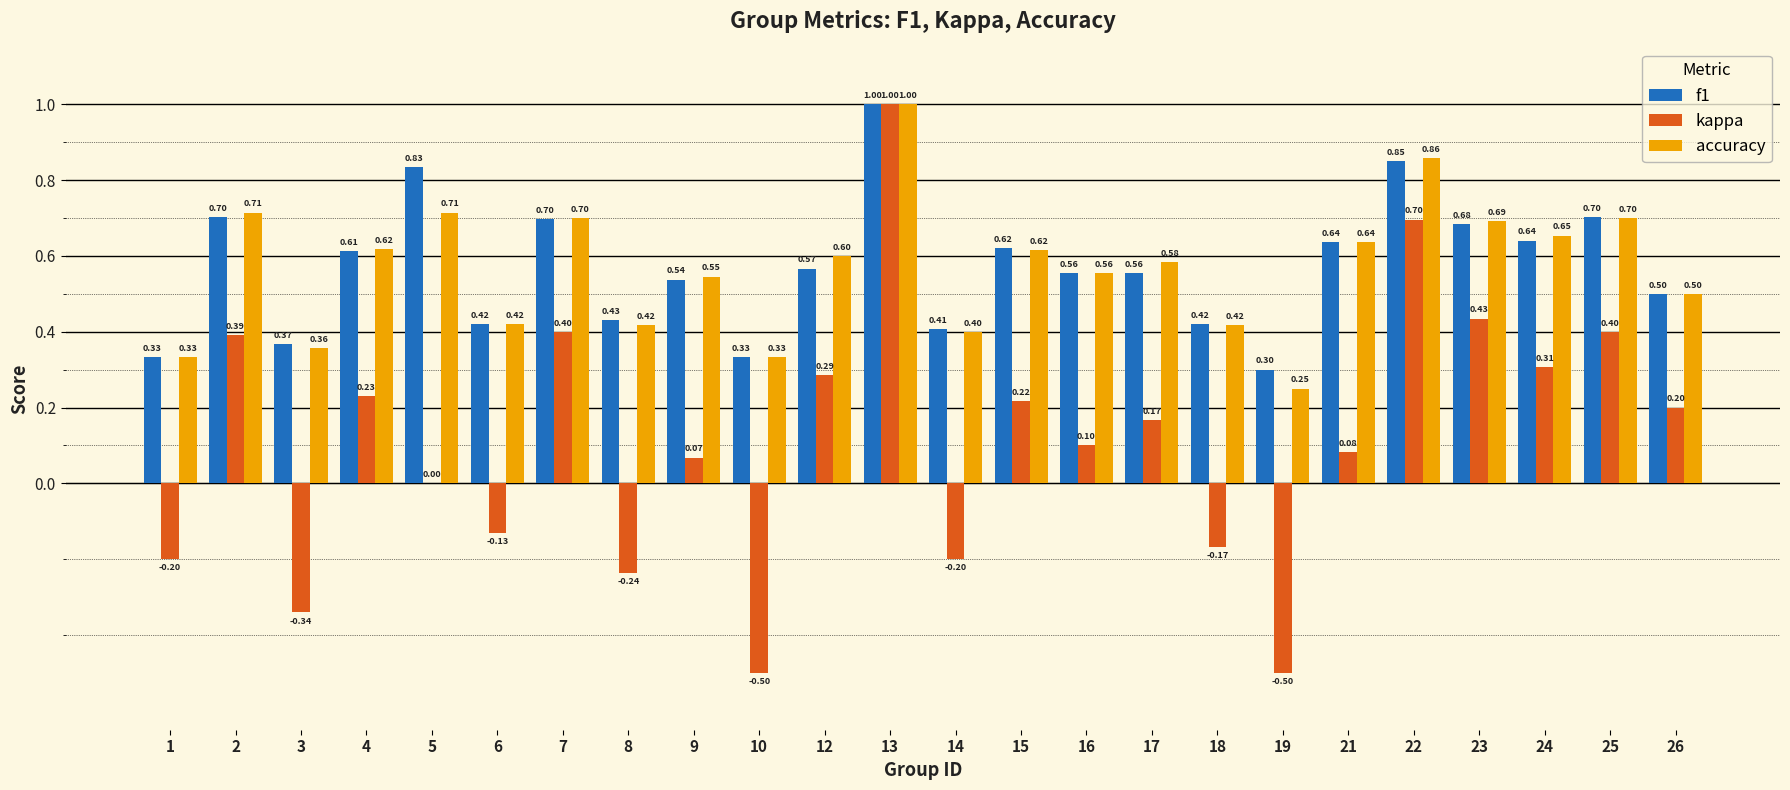

What is the sum of all kappa values?

2.7